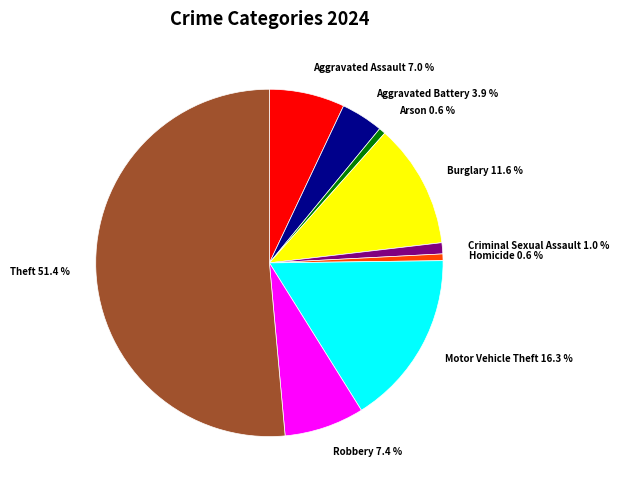

To the nearest percent, what portion does Burglary represent?

12%